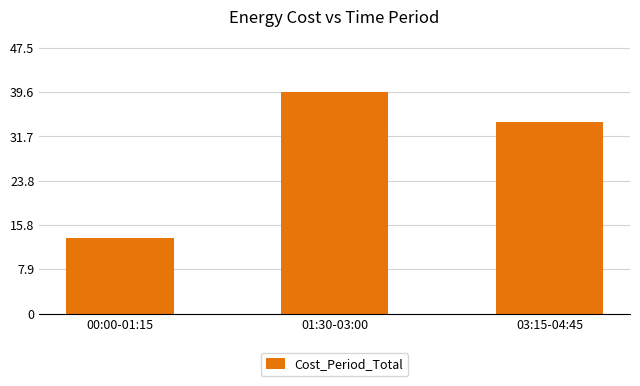

Count the number of values greater than 34.

2